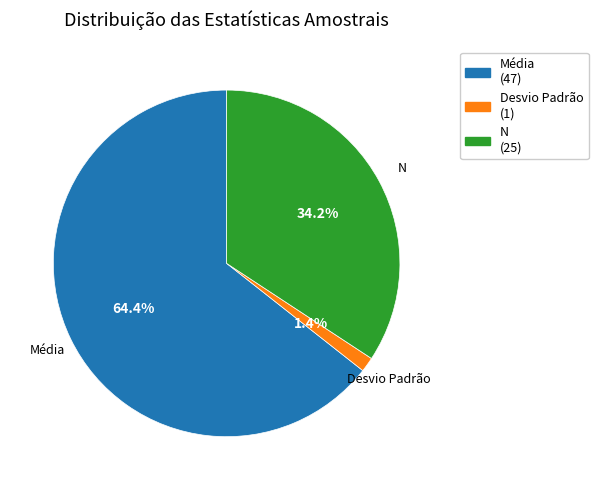

Which slice is the largest?

Média (47)